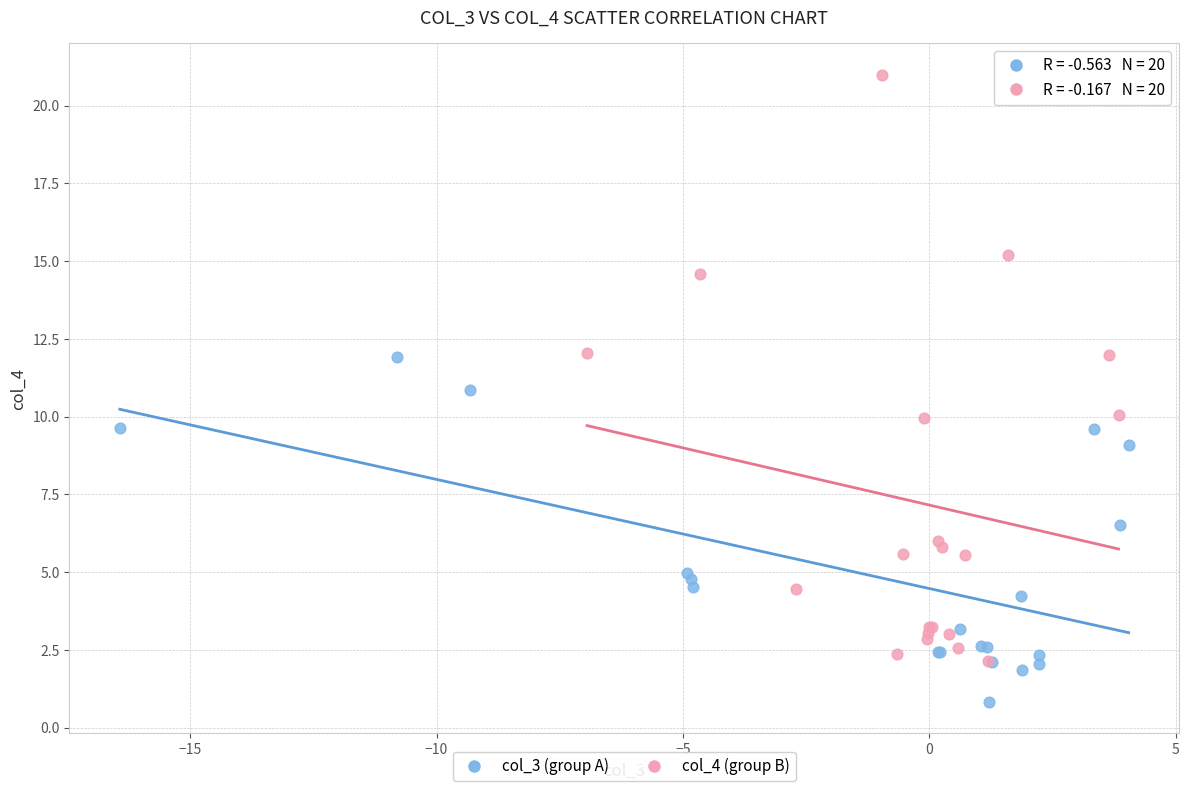

Which series contains the highest Y value?

col_4 (group B)